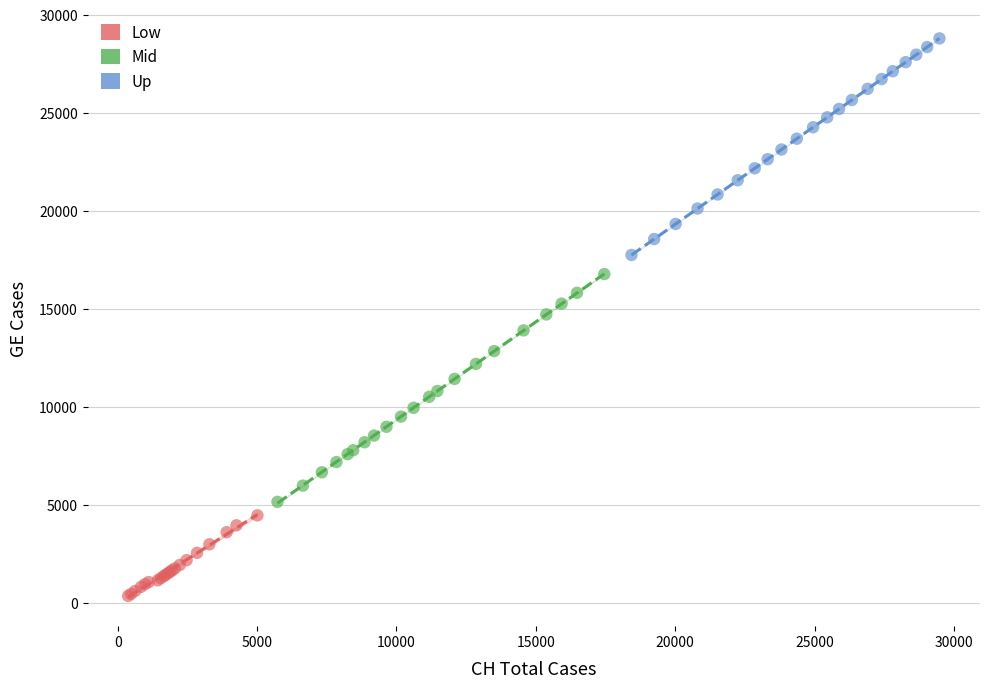

Which series contains the lowest Y value?

Low